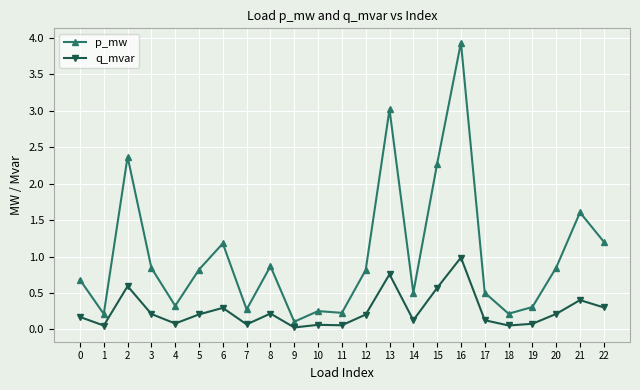

Which category has the highest value across all series?

16